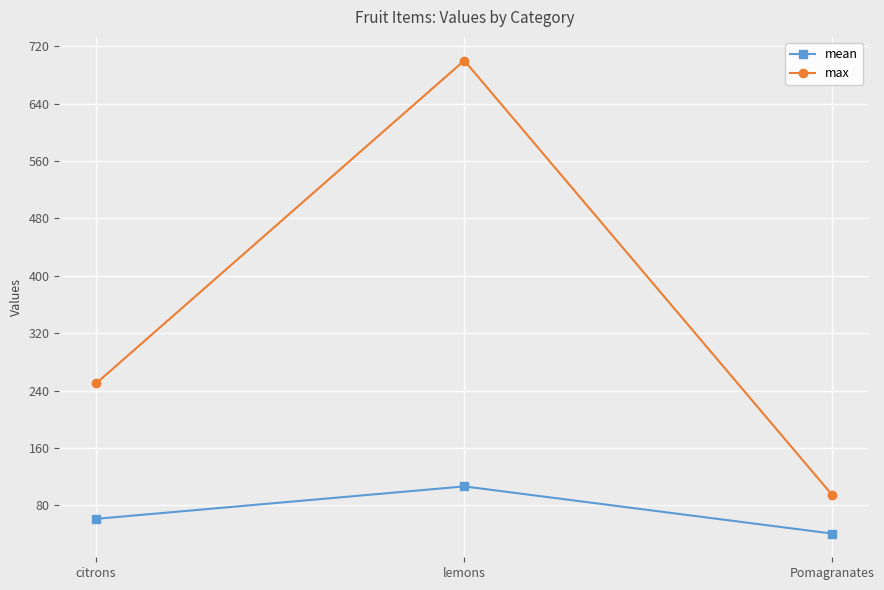

Reading right to left, extract all data points from this chart.

mean: 40.6	106.4	61.2
max: 94.0	700.0	250.0